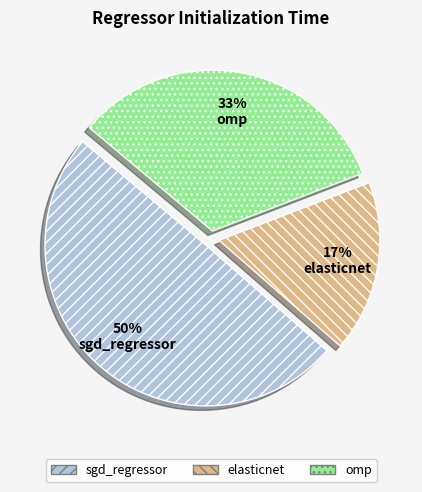

Is elasticnet the majority of the pie?

No